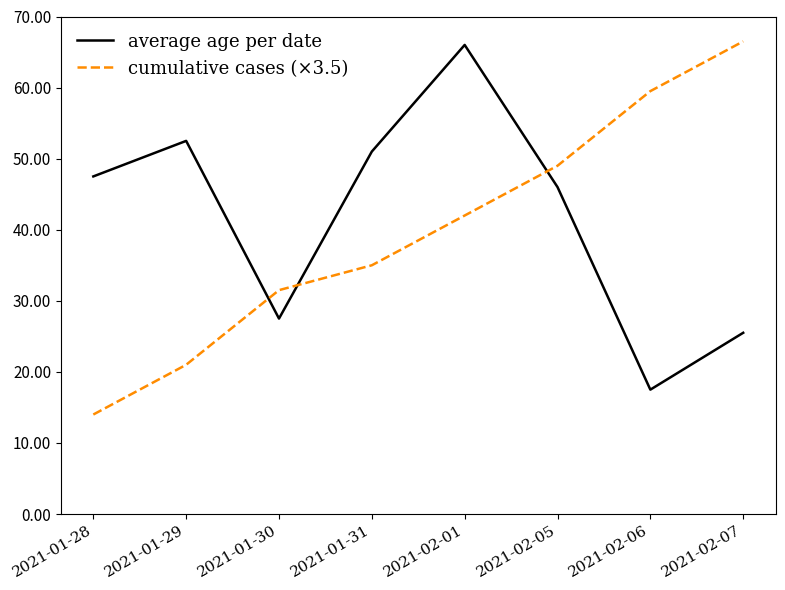

Is it true that average age per date equals 25.5 at 2021-02-07?

True